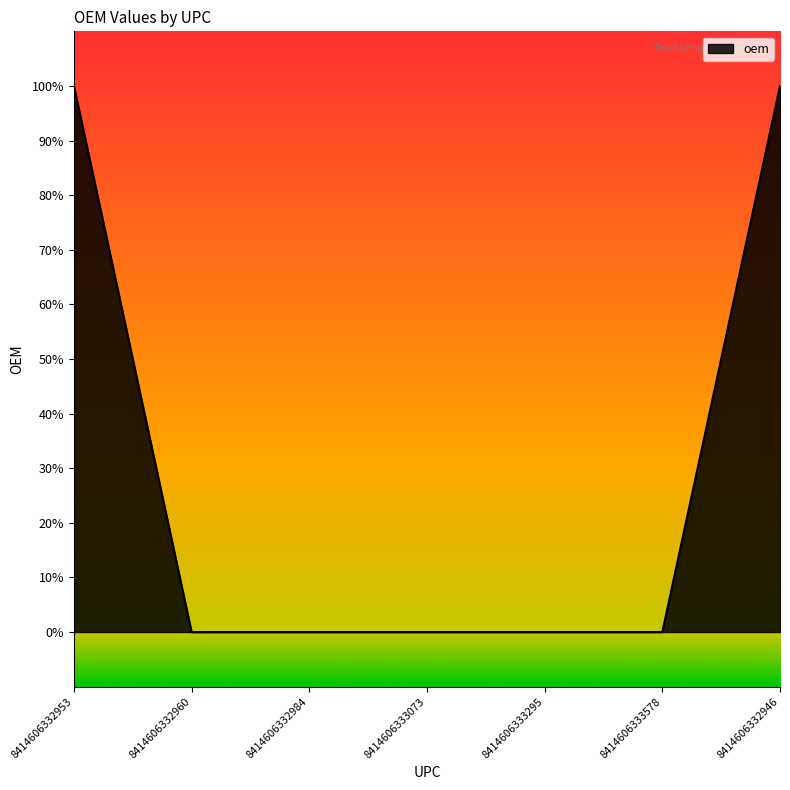

Does the chart have visible grid lines?

No